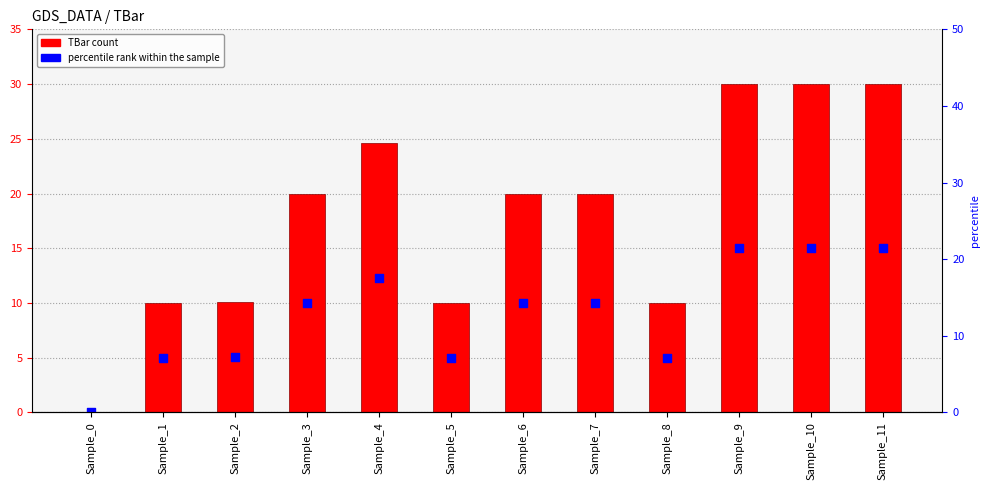

Which series has the largest total across all categories?

TBar